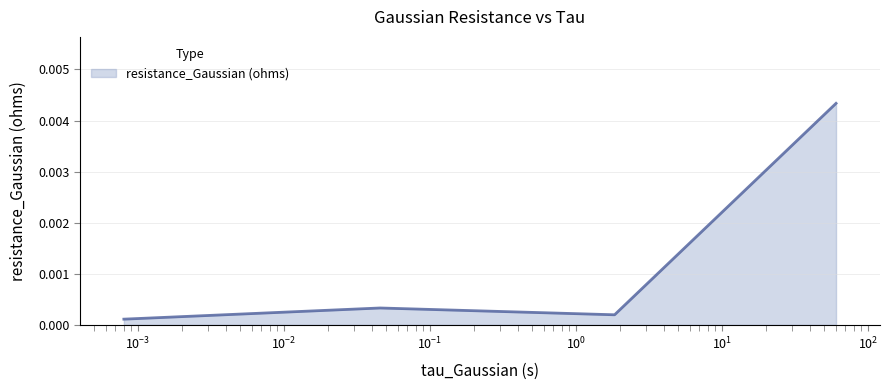

How many interior local peaks (higher than both neighbors) does the data have?

1